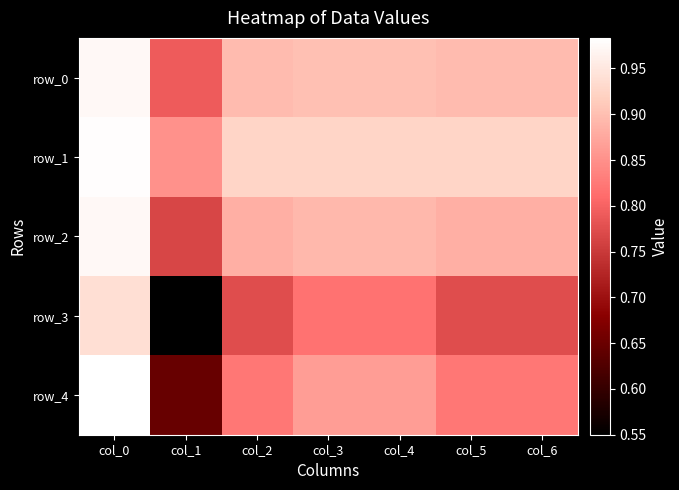

Count the row_2 values in the range 0 to 1.

7